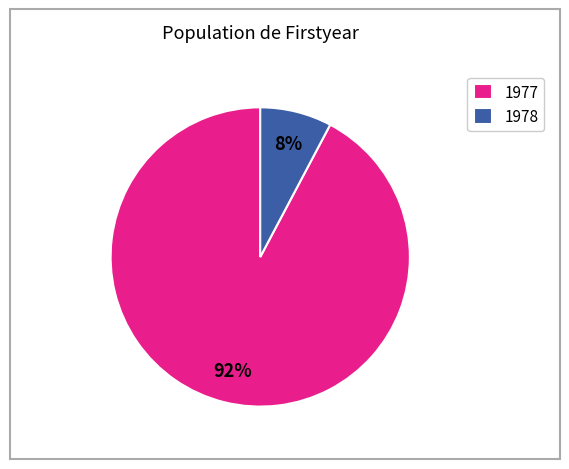

What is the majority slice?

1977